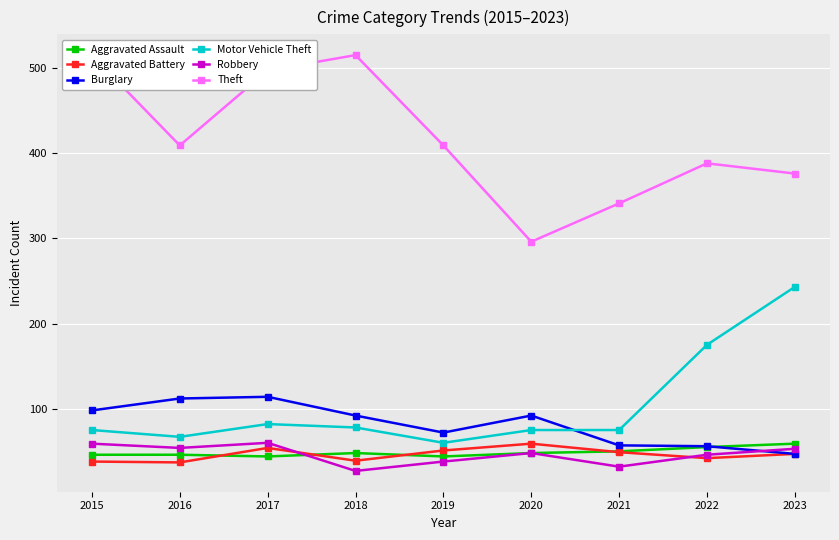

At which label is Motor Vehicle Theft closest to 151?

2022